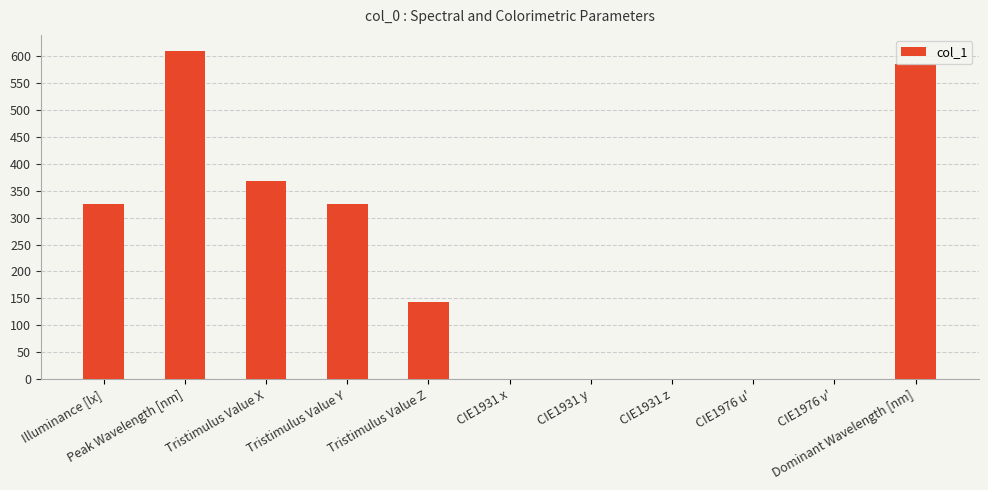

What is the maximum value shown in the chart?

609.0